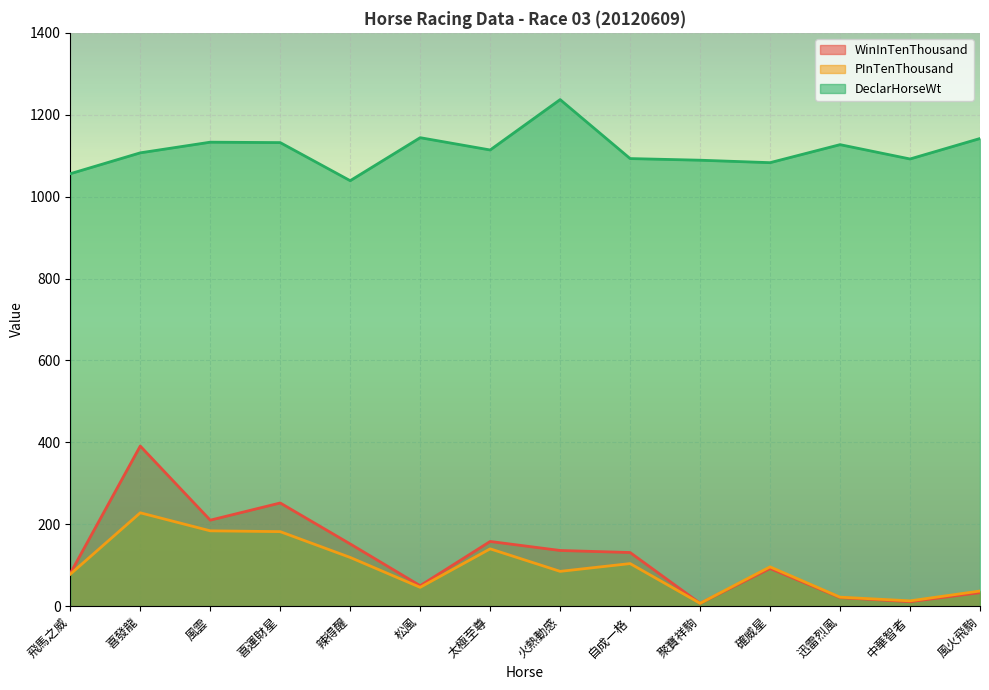

True or false: PInTenThousand and DeclarHorseWt intersect in this chart.

False